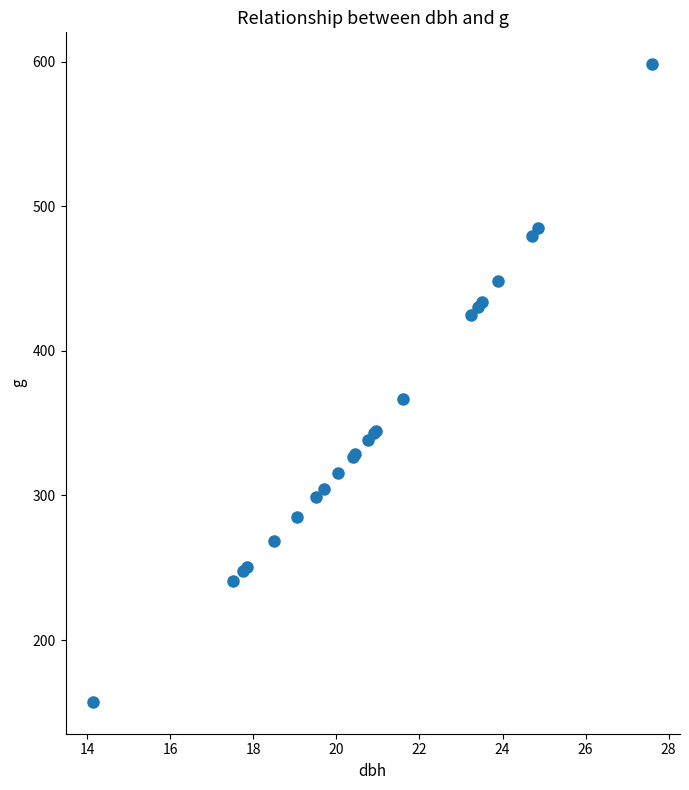

What Y value in the scatter plot is closest to 377?

366.4